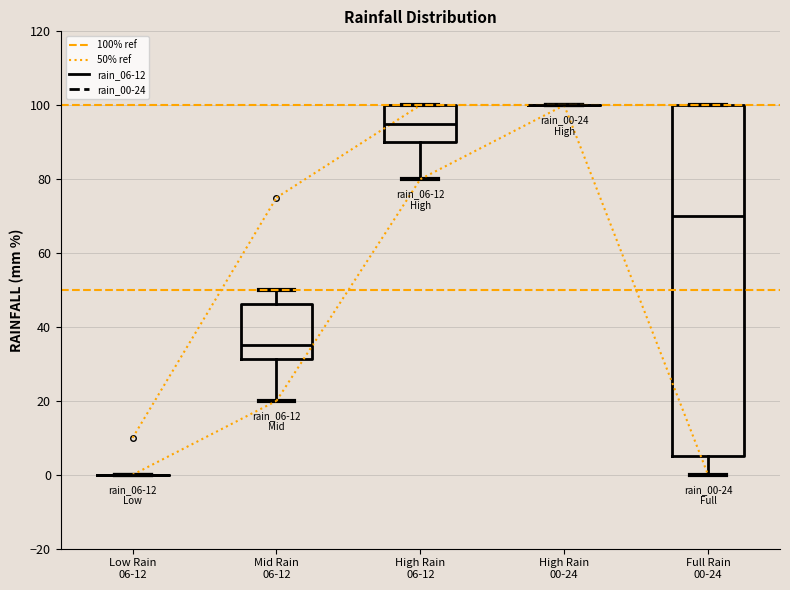

Which box is the tallest, from its lower edge to its upper edge?

Full Rain 00-24